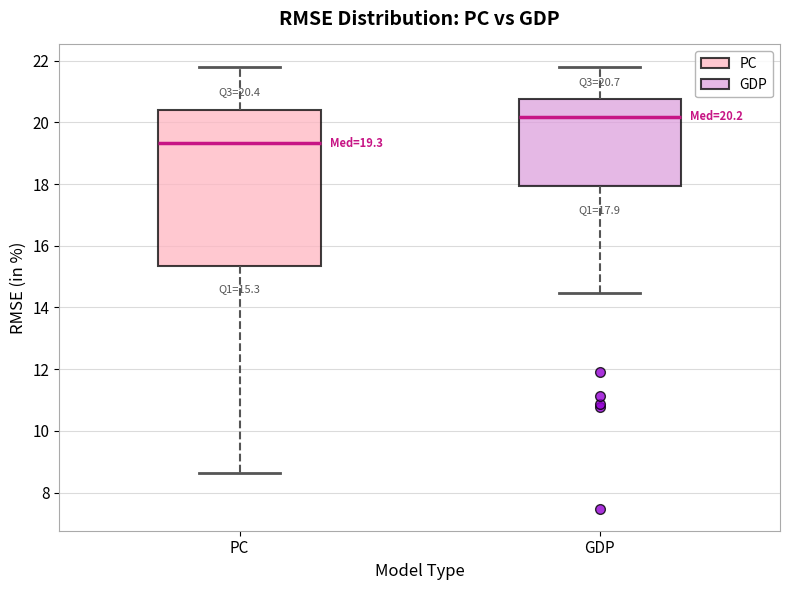

Comparing the boxes themselves (not the whiskers), which one is the tallest?

PC